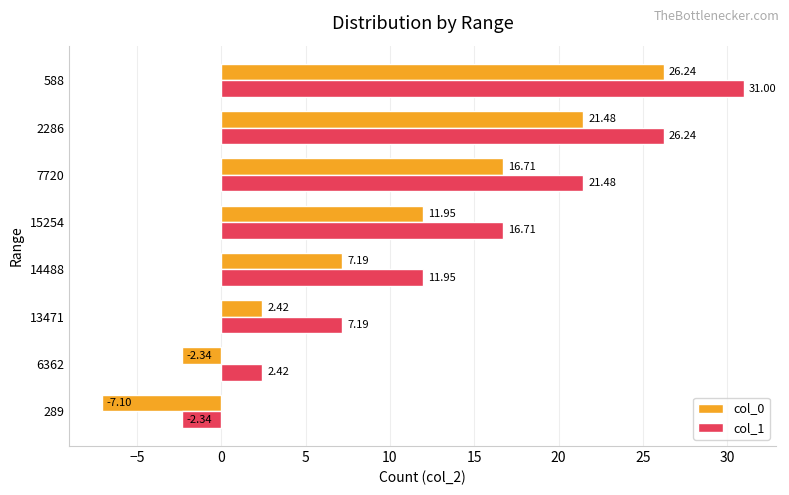

What is the difference between the highest and lowest values at 588?

4.8